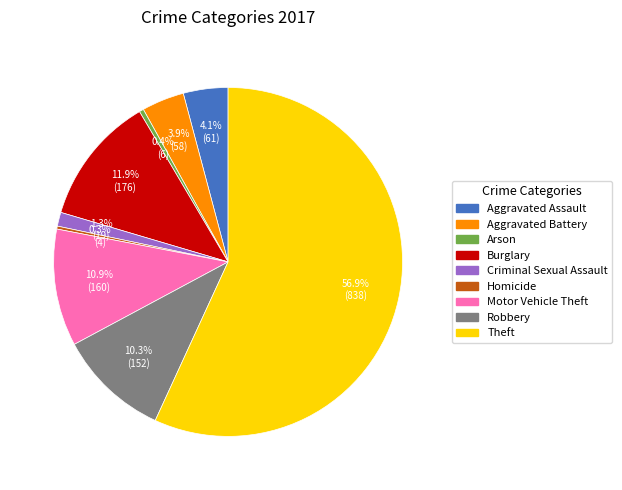

Is it true that Aggravated Assault is 16% of the pie?

False